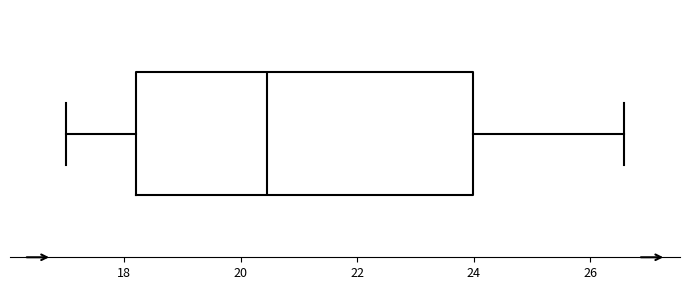

Transcribe this box plot: give where the median line is, the range the box spans, and where the two whiskers end, as read against the x-axis. The values are not printed on the chart, so give them approximately, as read against the axis.

median 20.4, box 18.2 to 24.0, whiskers 17.0 to 26.6